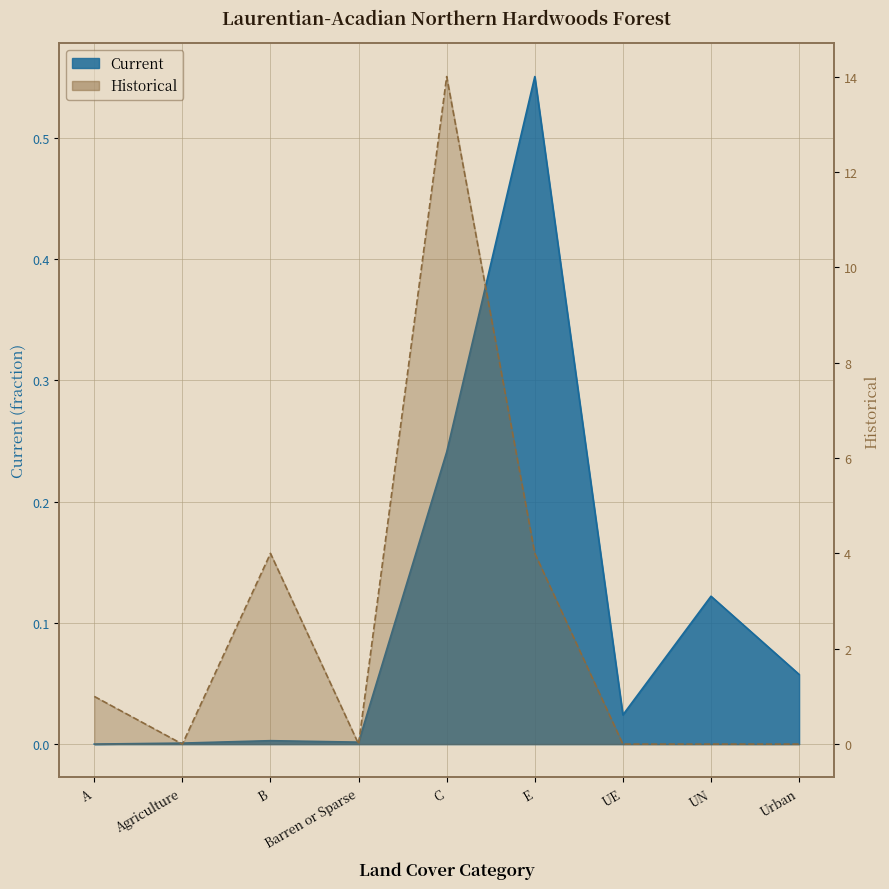

Which series changed the most between UE and UN?

Current